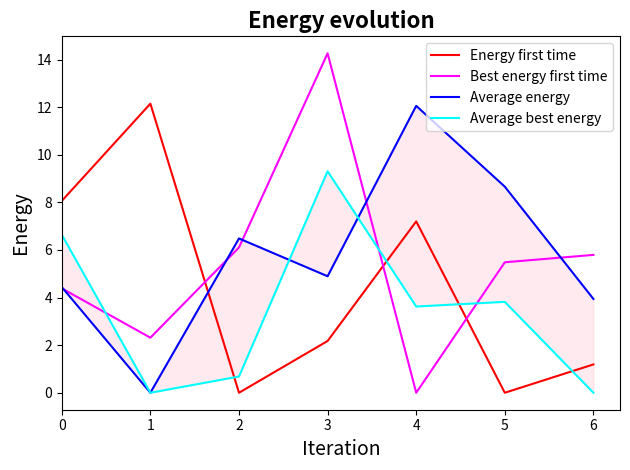

Is it true that Energy first time equals 10.3 at 4?

False